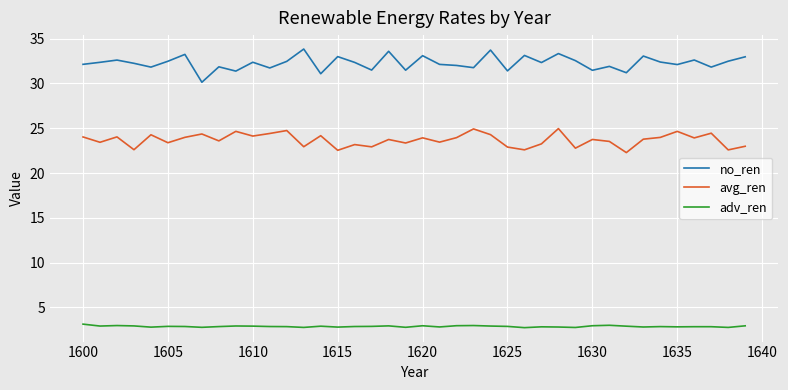

What is the value of the adv_ren point at the 35th from the left?

2.9